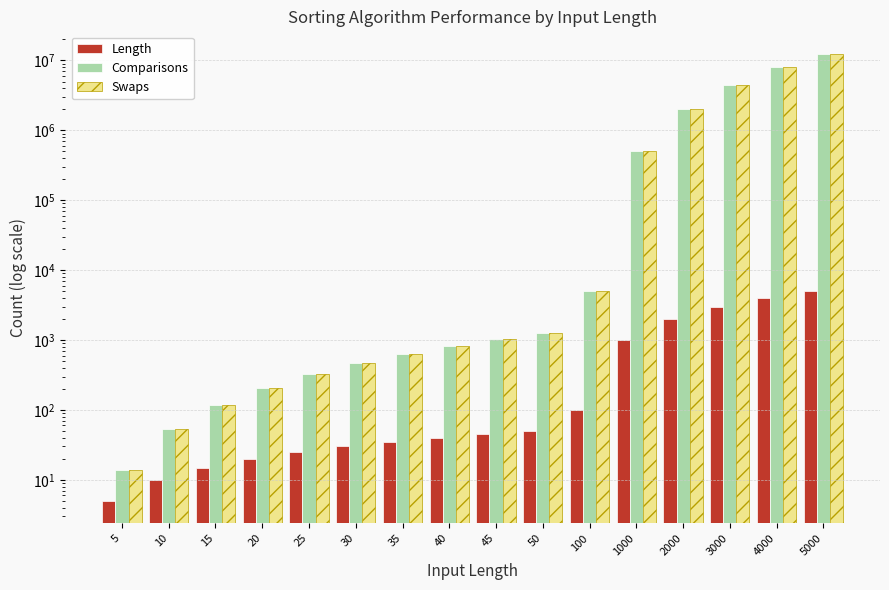

The value of Length at 5 is 2. True or false?

False